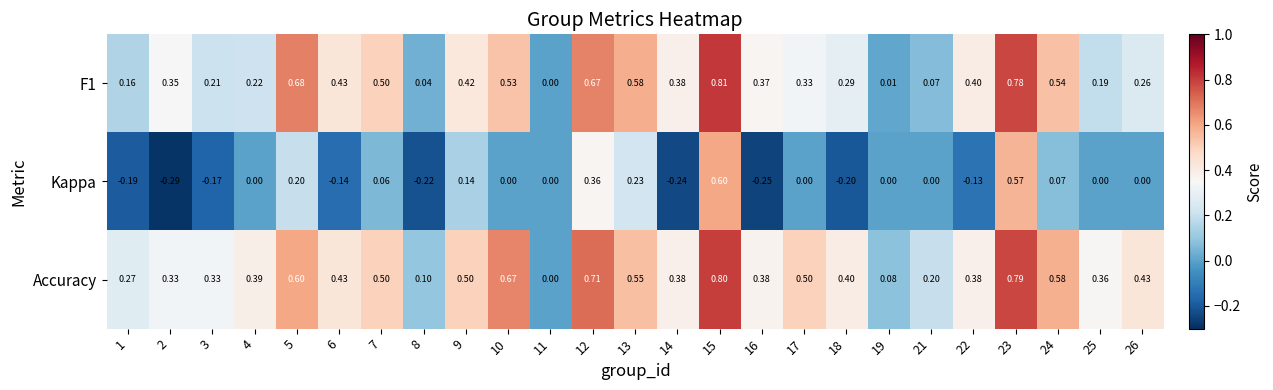

Which series has the largest range (max minus min)?

Kappa